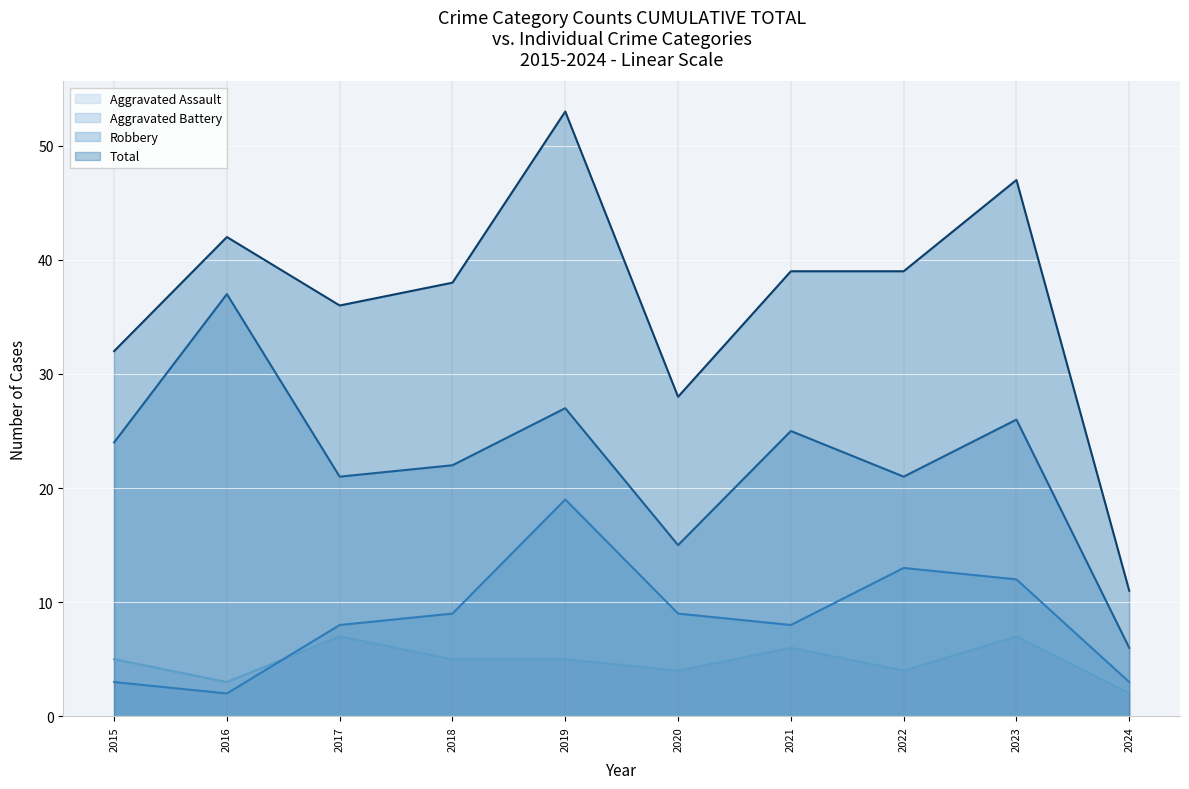

Which series changed the most between 2015 and 2020?

Robbery